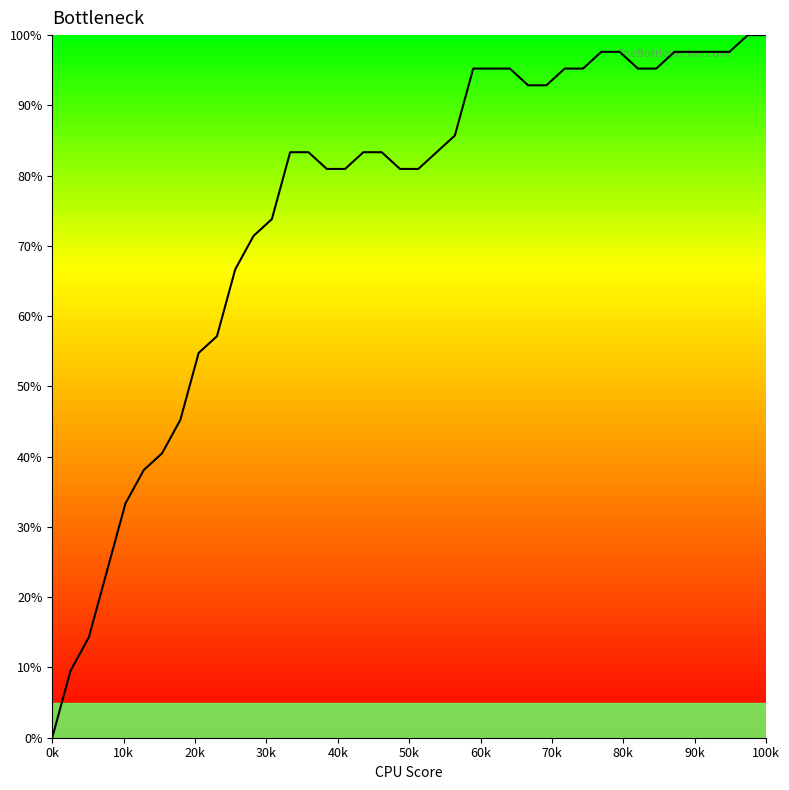

What is the greatest value displayed?

100.0